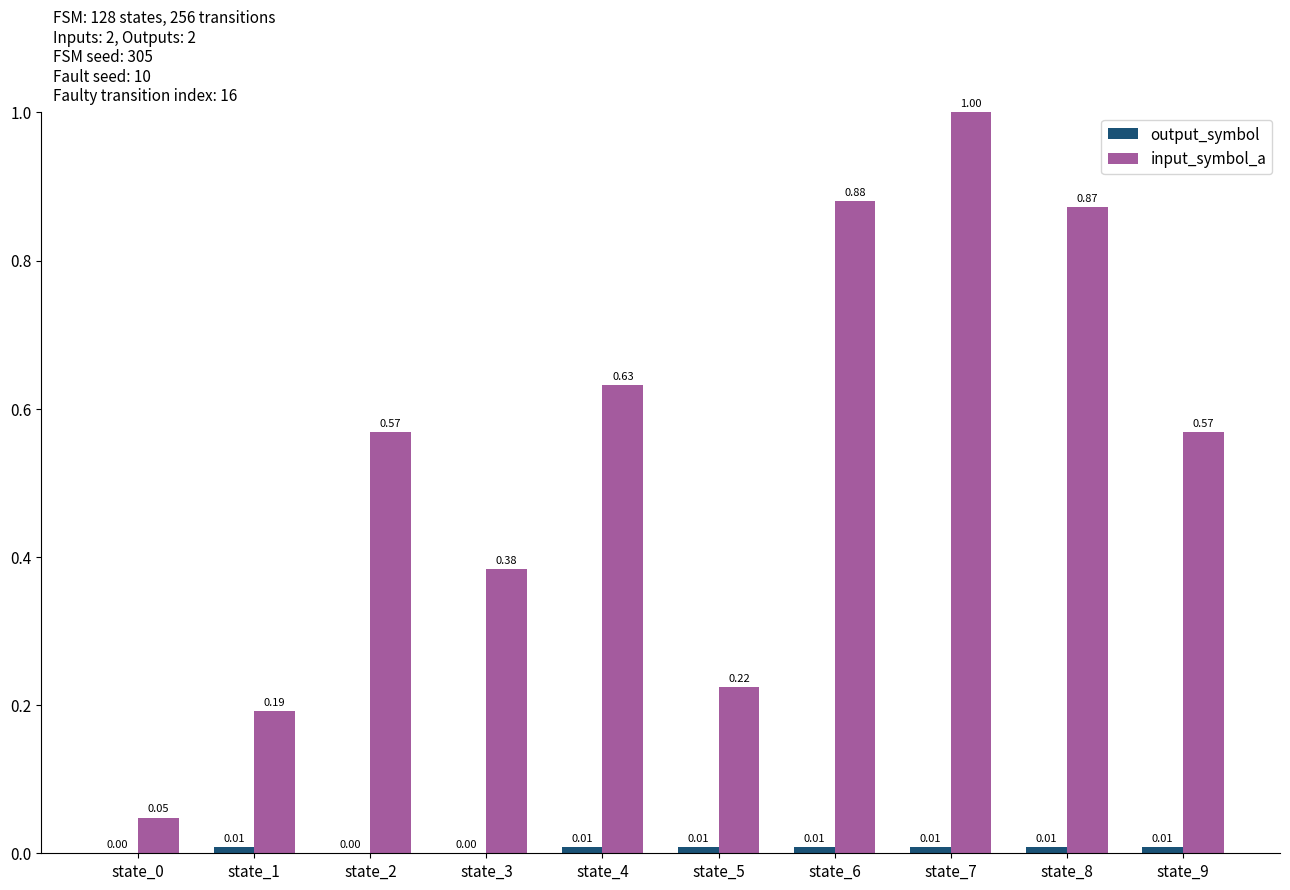

Which series has the largest total across all categories?

input_symbol_a